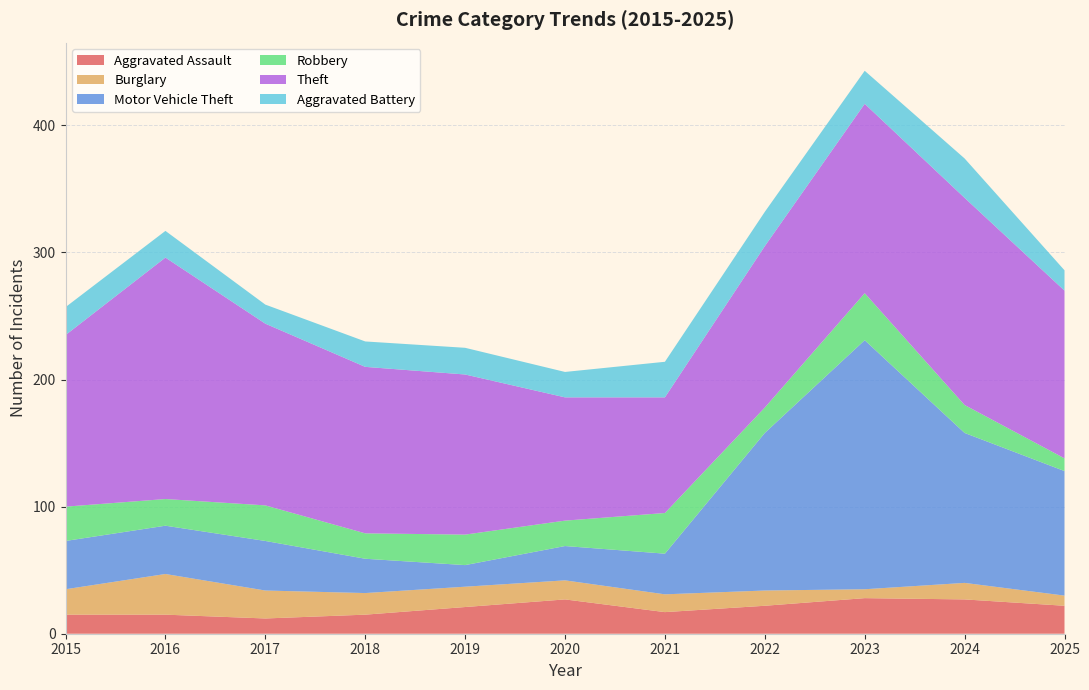

Reading left to right, what are all the values shown in this chart?

Aggravated Assault: 15	15	12	15	21	27	17	22	28	27	22
Burglary: 20	32	22	17	16	15	14	12	7	13	8
Motor Vehicle Theft: 38	38	39	27	17	27	32	124	196	118	98
Robbery: 27	21	28	20	24	20	32	20	37	22	10
Theft: 135	190	143	131	126	97	91	127	149	163	132
Aggravated Battery: 22	21	15	20	21	20	28	27	26	31	16